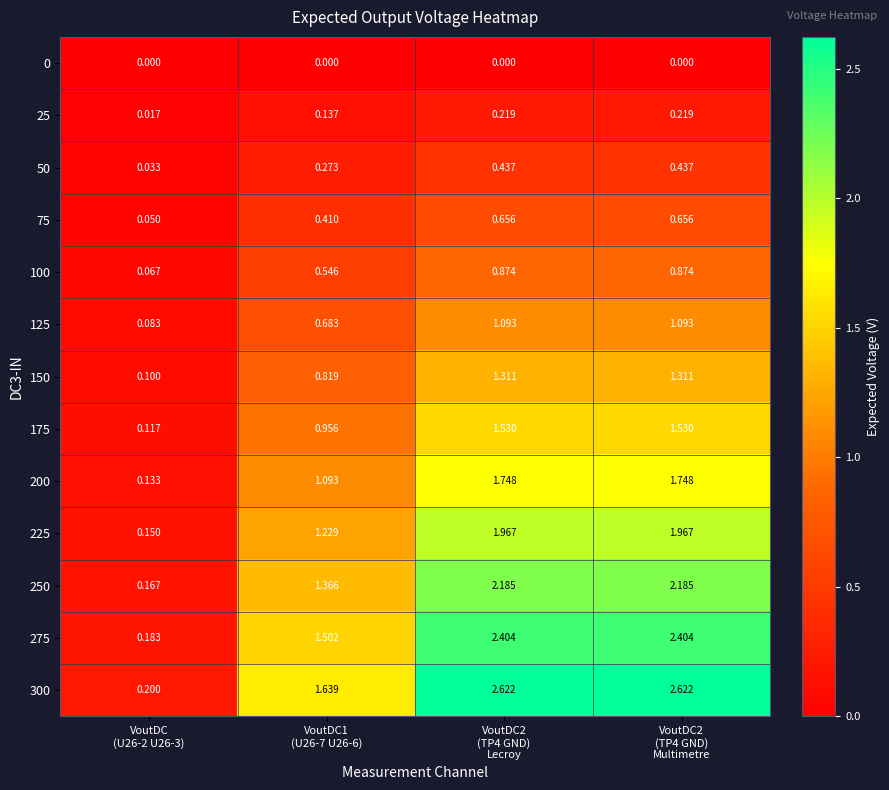

Which series has the largest total across all categories?

300